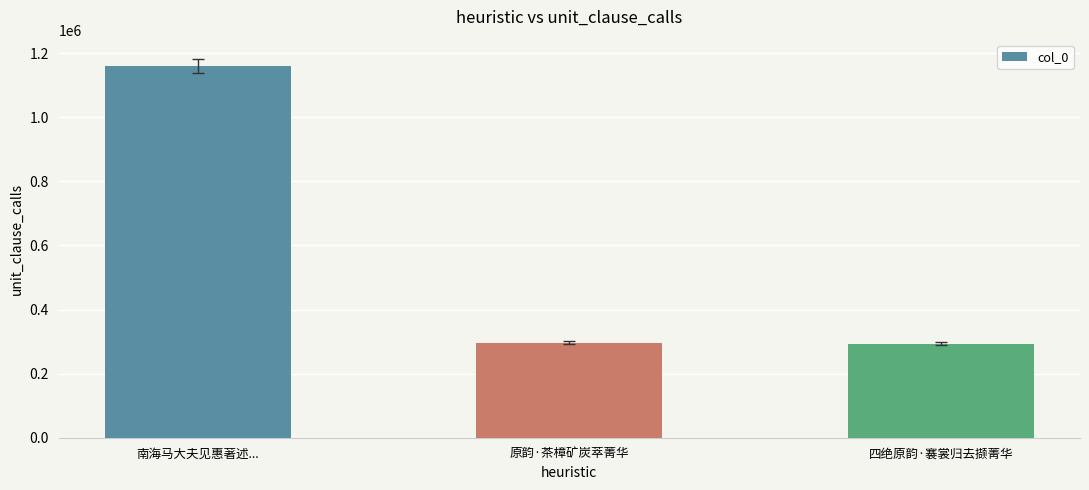

What is the label of the 1st bar from the left?

南海马大夫见惠著述...